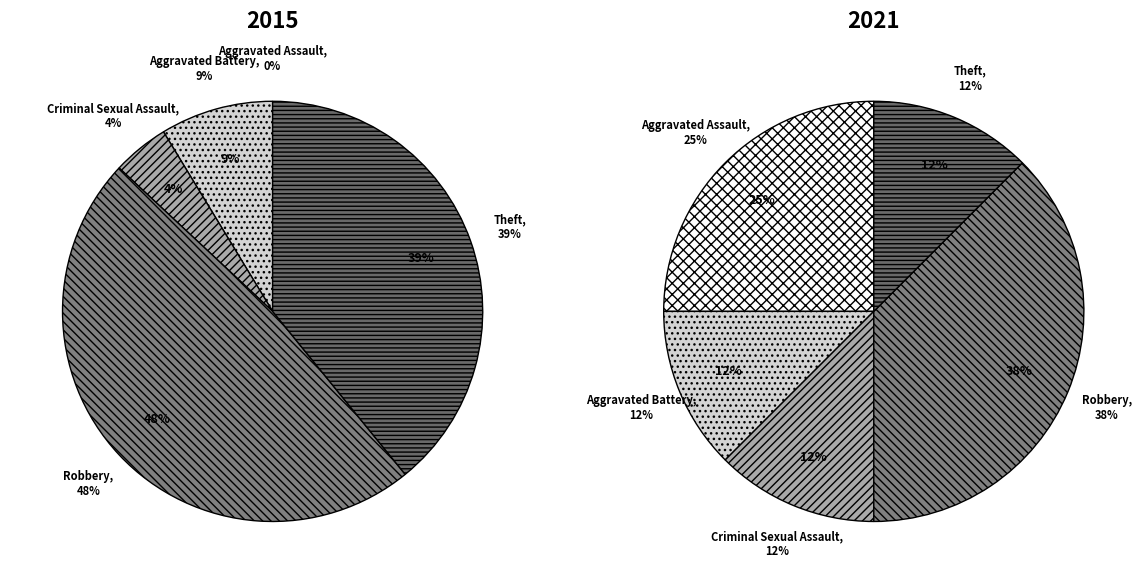

True or false: values_2021 accounts for 7% of the total.

False